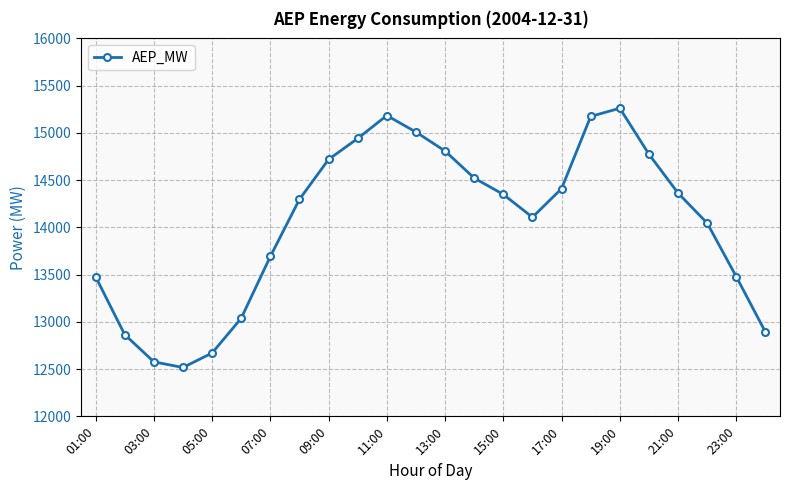

What is the difference between the second highest and minimum values?

2667